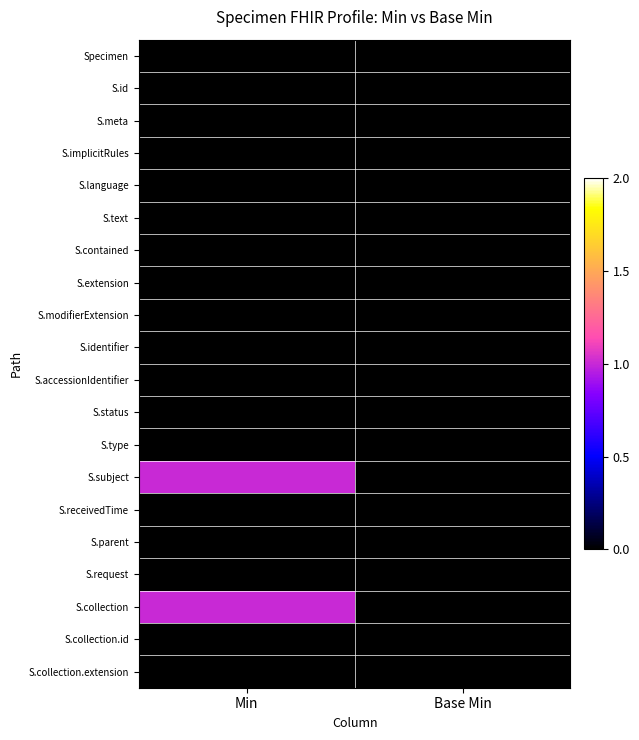

What is the total value across all series at Min?

2